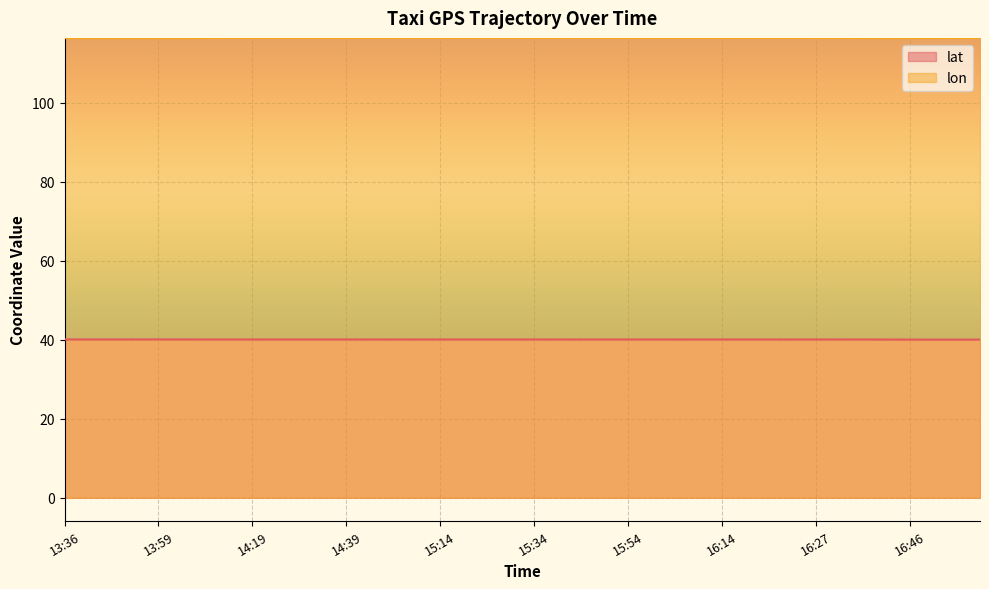

True or false: lat and lon intersect in this chart.

False